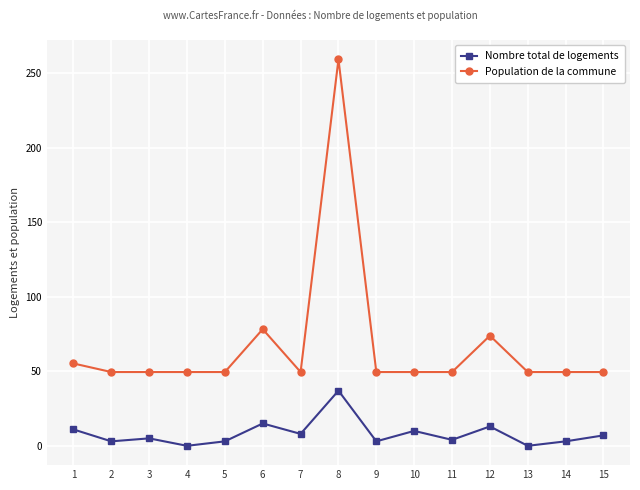

What is the difference between the maximum and minimum values in the Nombre total de logements series?

37.0